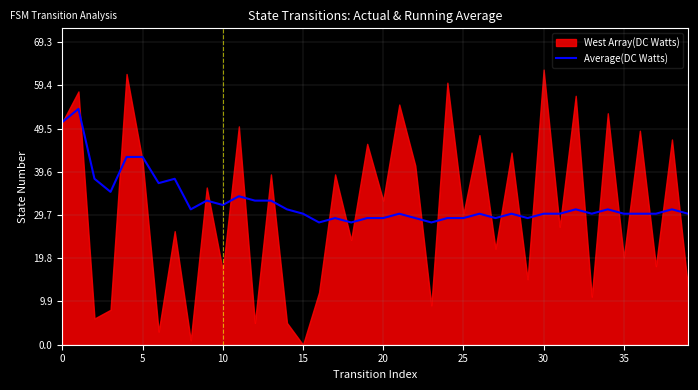

What is the average value?

33